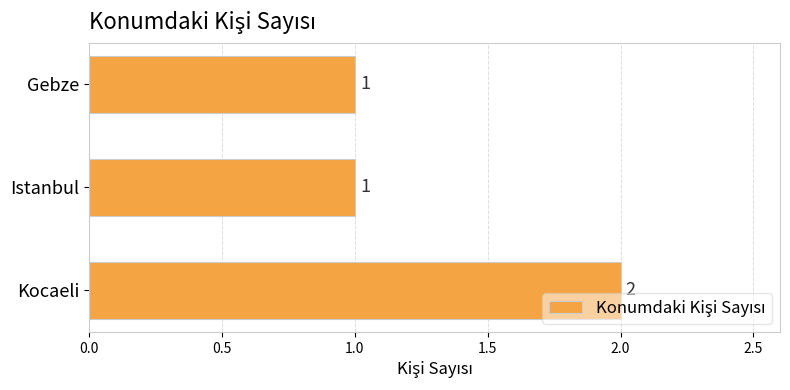

What is the sum of all values?

4